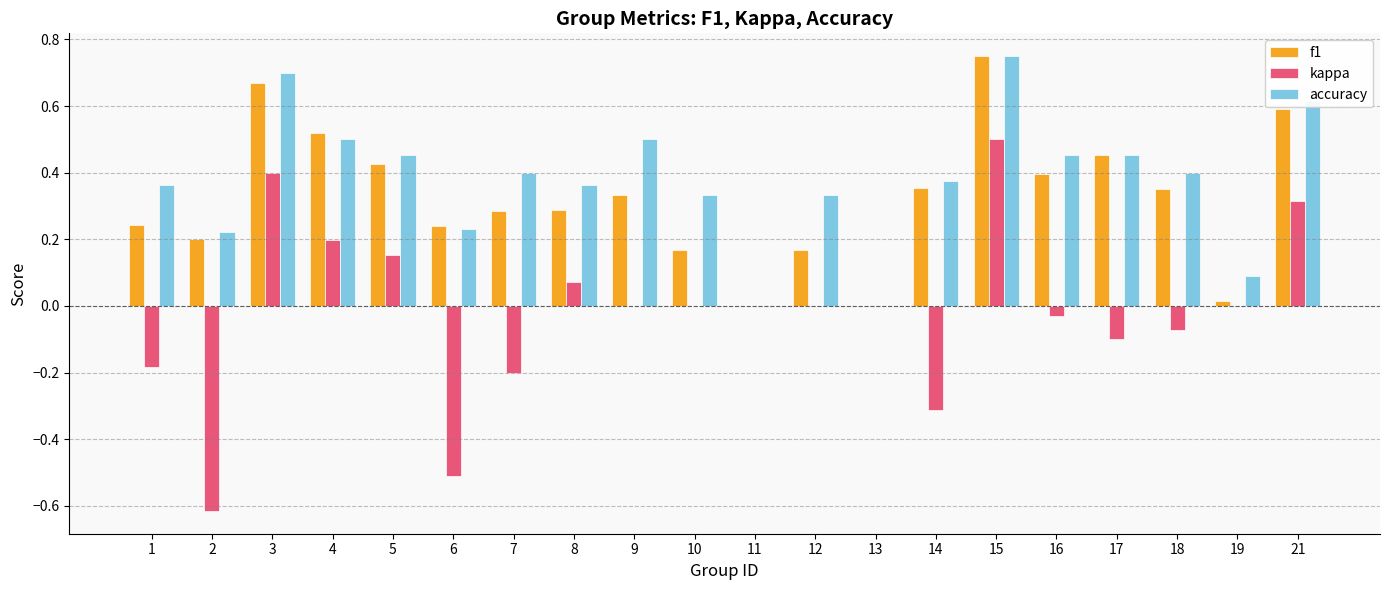

At which label does f1 reach its peak?

15